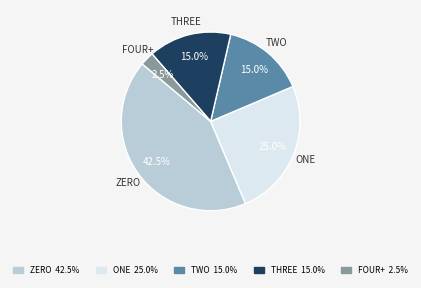

Is there any slice that represents more than half of the pie?

No